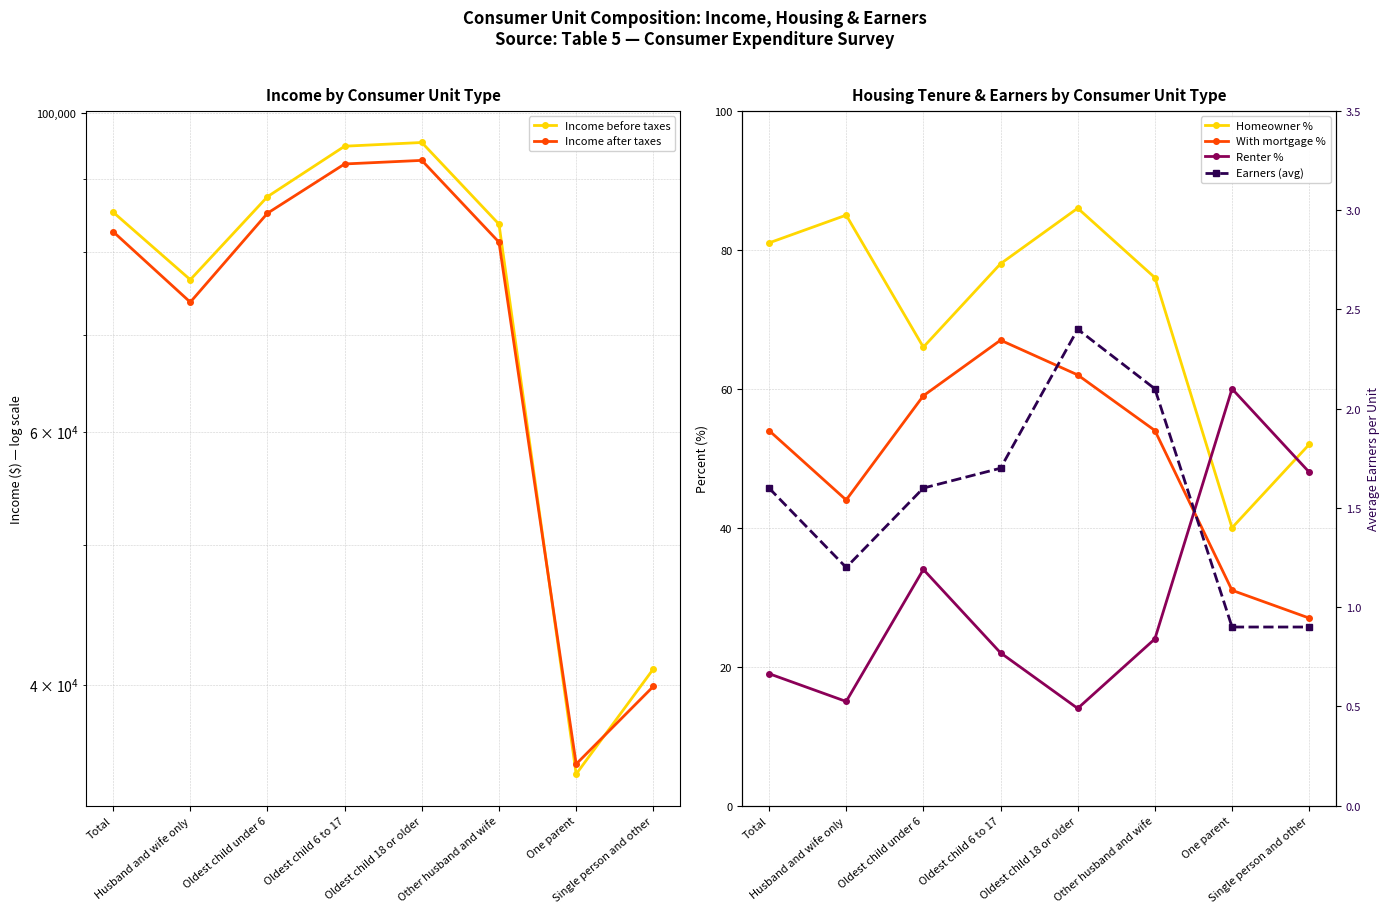

Which series changed the most between Total and Husband and wife only?

Income after taxes